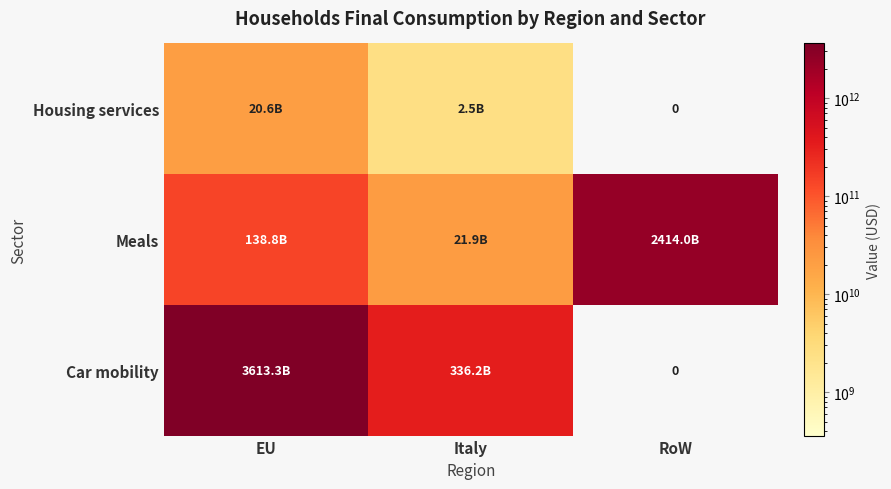

At how many categories does at least one series exceed 1155729683765?

2